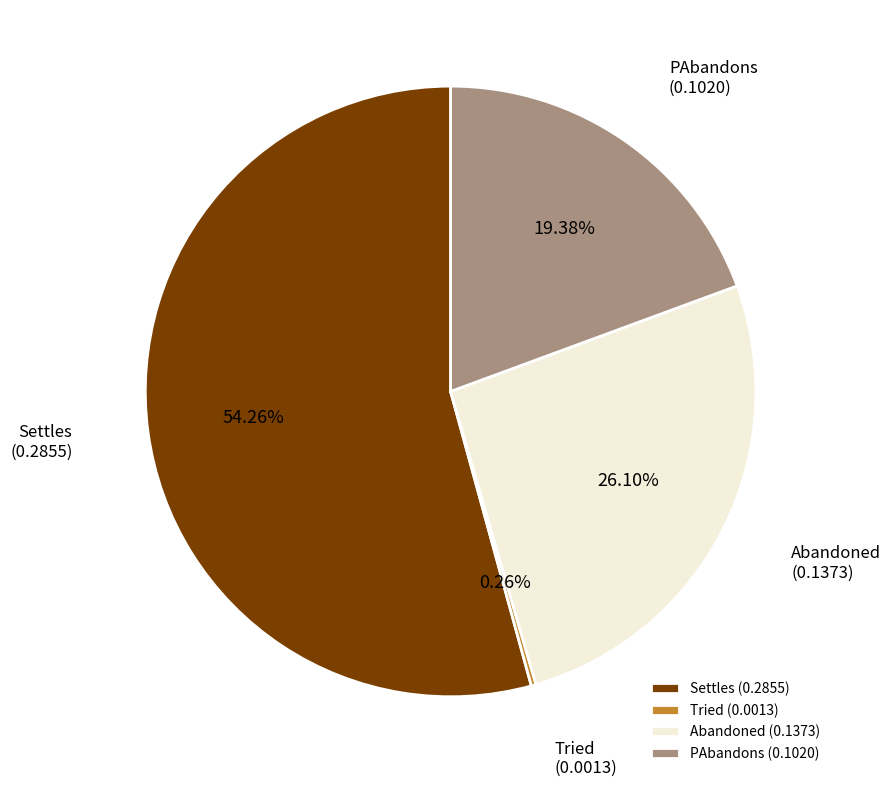

Is there a majority slice in this chart?

Yes